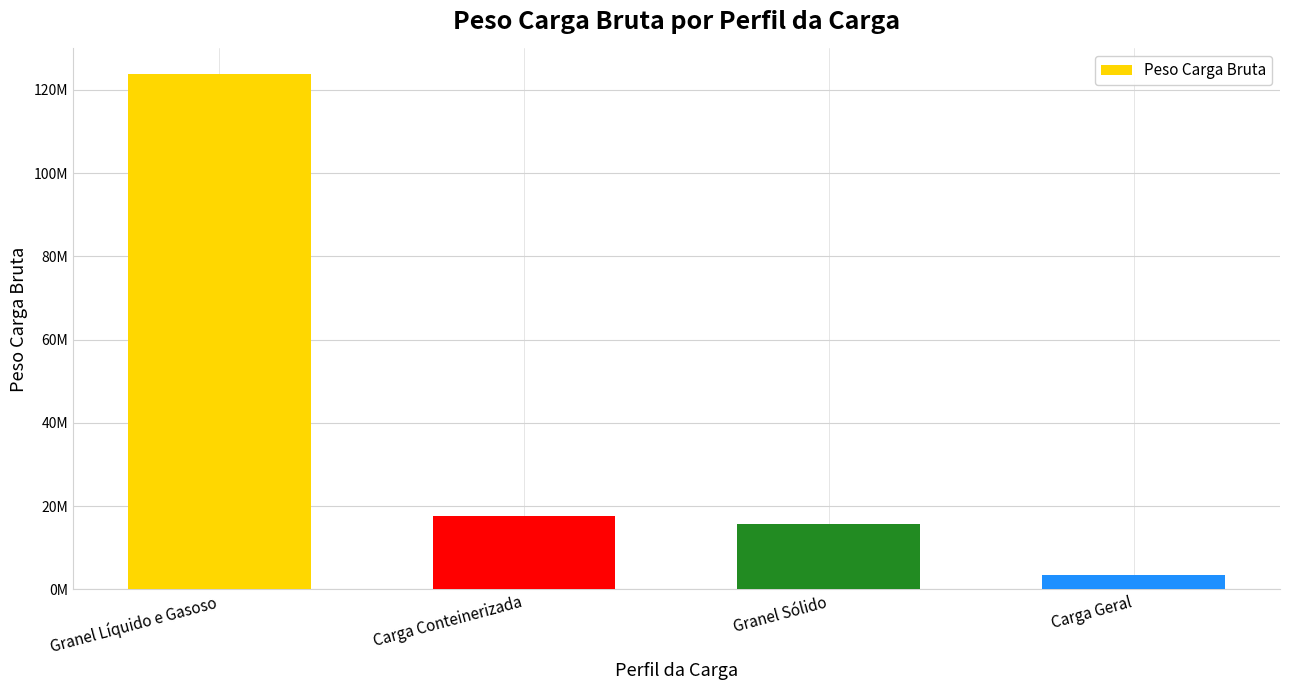

Reading left to right, what are all the values shown in this chart?

Granel Líquido e Gasoso=123753415.6	Carga Conteinerizada=17653705.8	Granel Sólido=15747003.7	Carga Geral=3567459.7